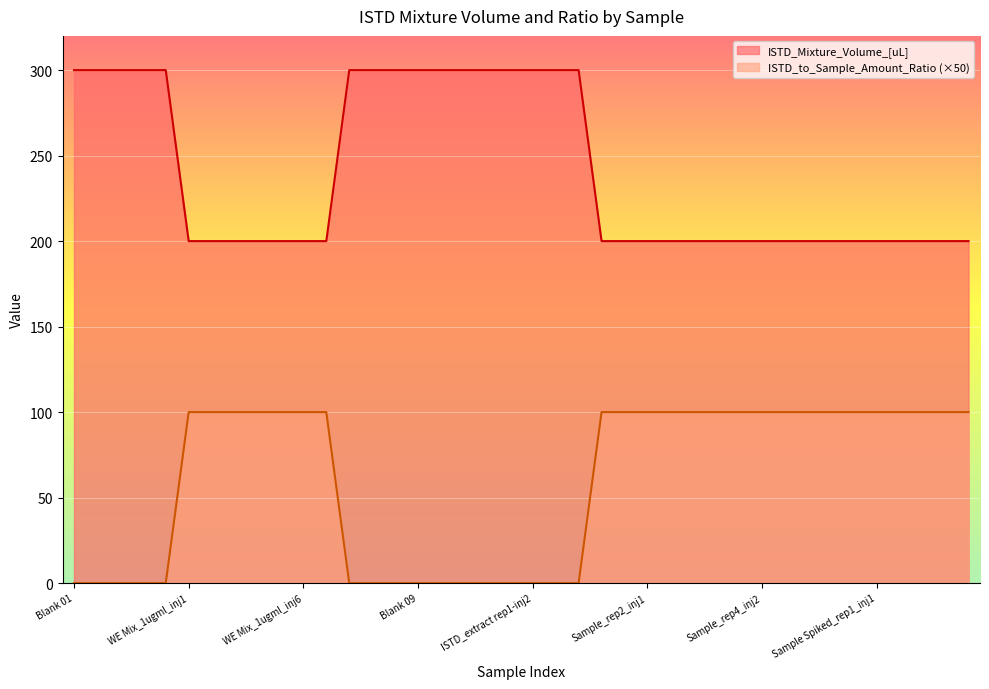

List the series in order of their overall mean, lowest first.

ISTD_to_Sample_Amount_Ratio (×50), ISTD_Mixture_Volume_[uL]